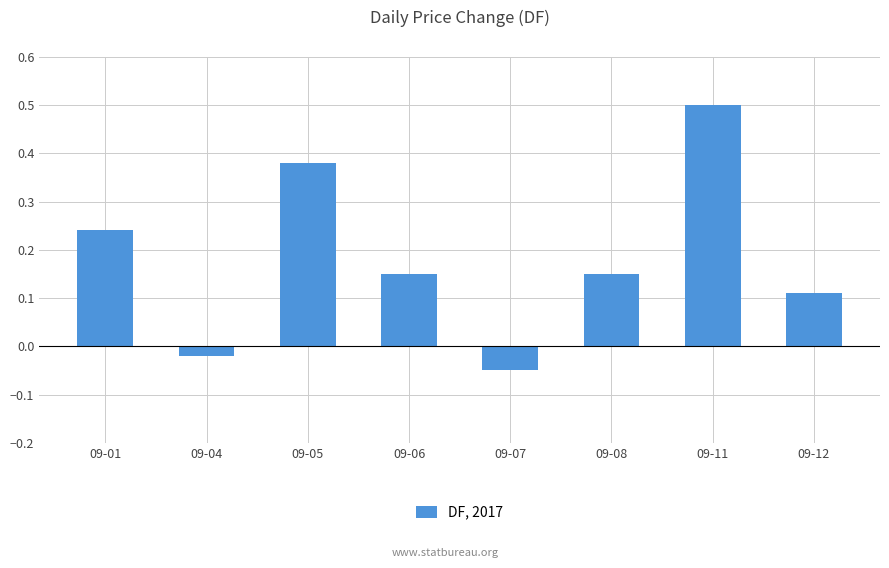

What is the change in value from 09-07 to 09-08?

+0.2